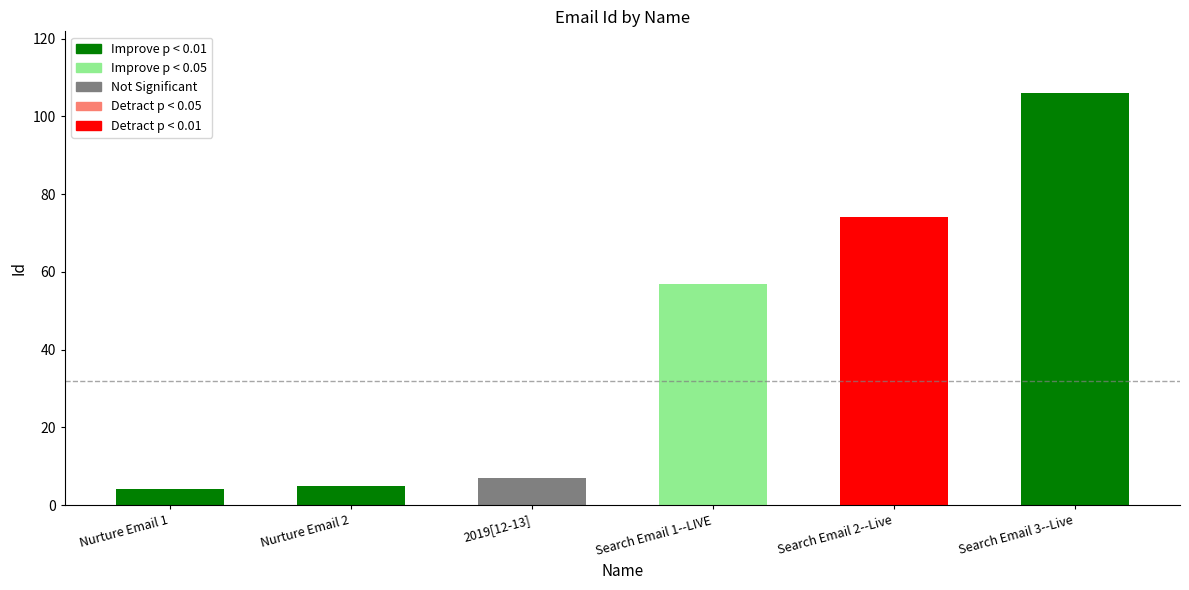

What is the difference between the maximum and minimum values?

102